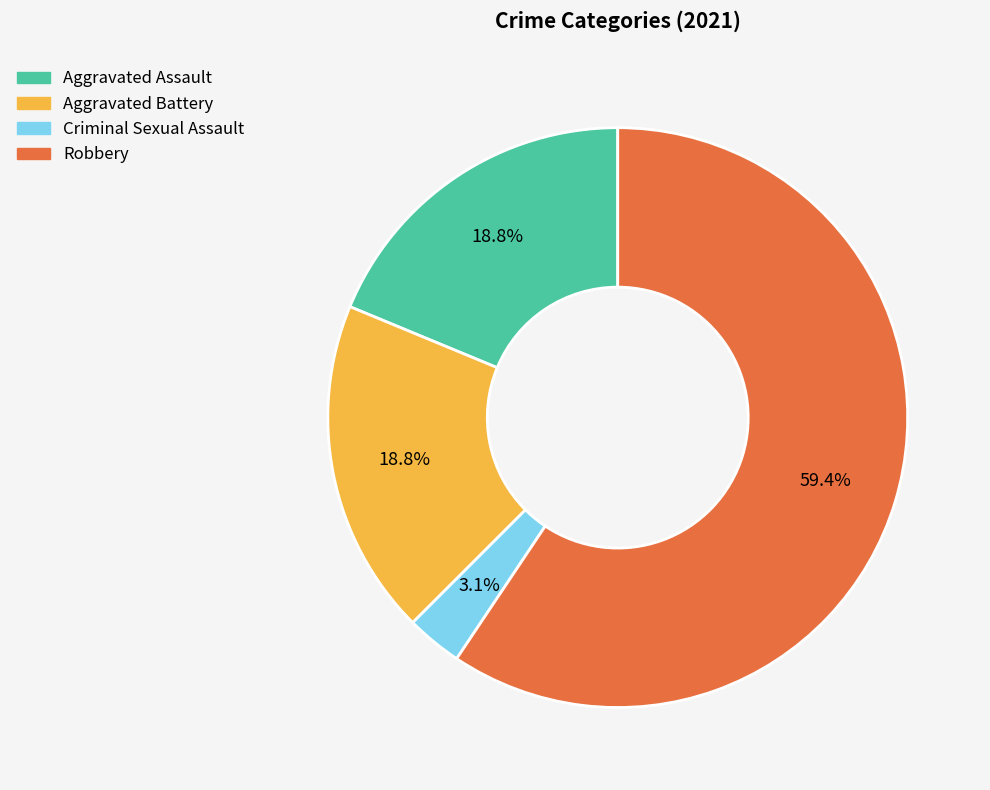

To the nearest percent, what is the difference between the Aggravated Assault and Criminal Sexual Assault slice percentages?

16%